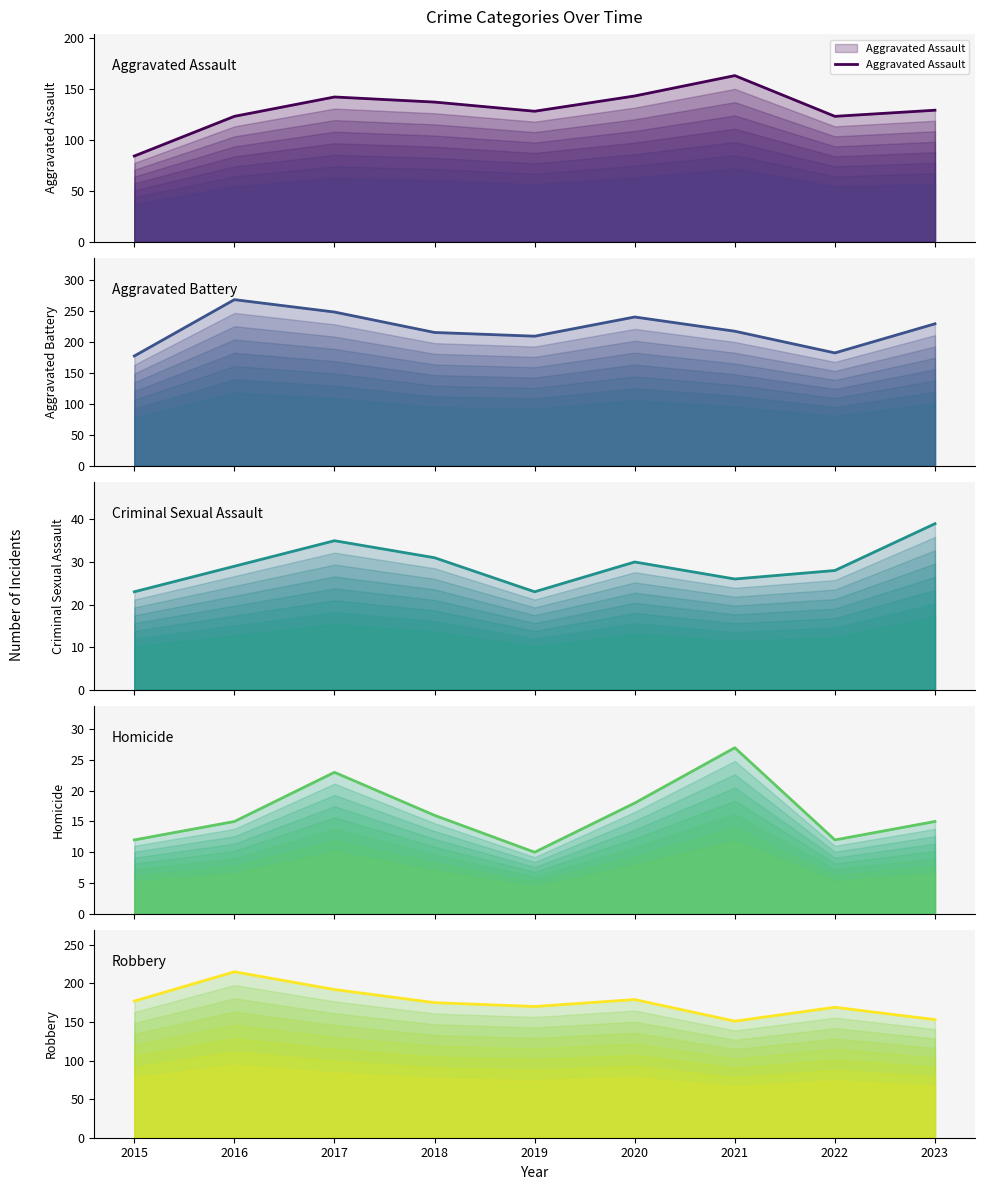

What is the sum of all Aggravated Battery values?

1985